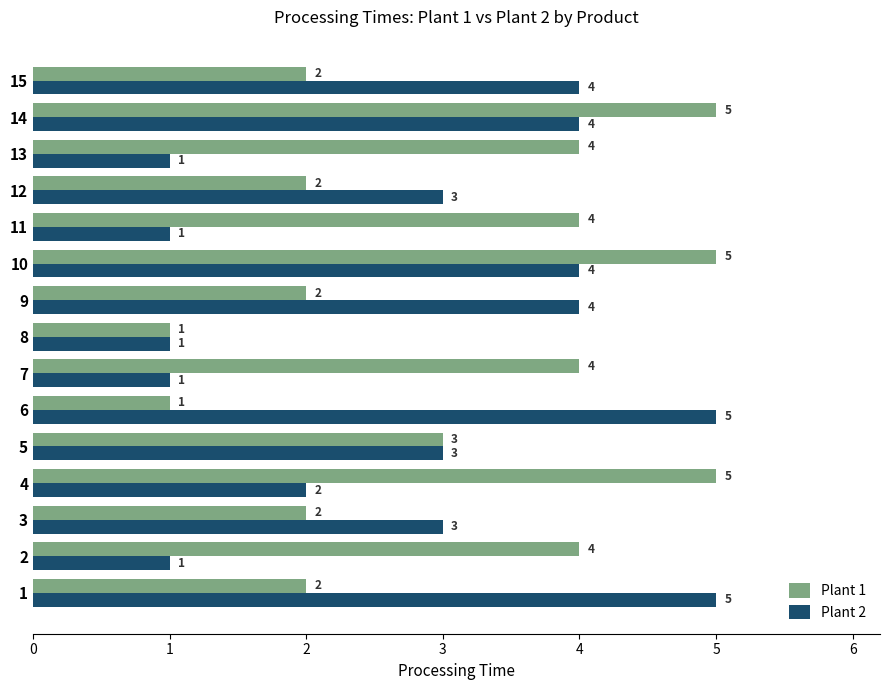

At 4, list the series in order from smallest to largest.

Plant 2, Plant 1